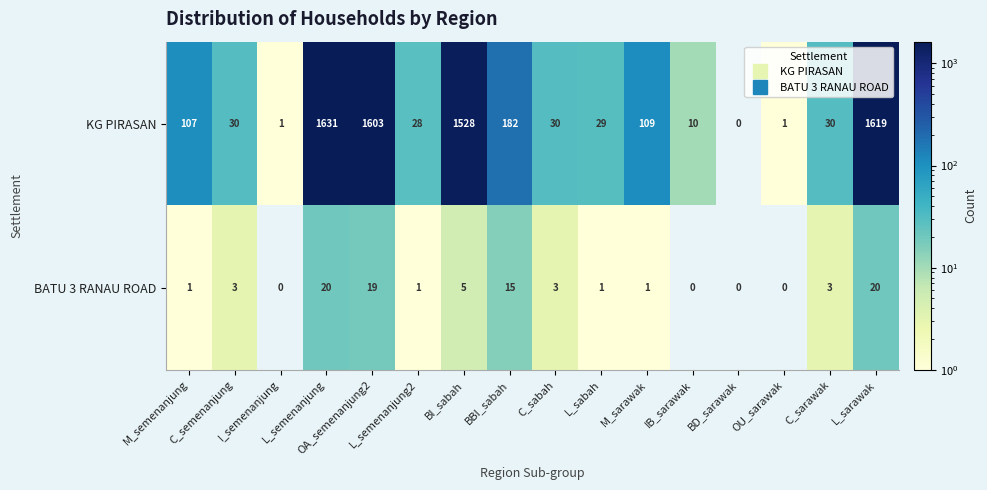

What is the difference between the maximum and minimum values in the KG PIRASAN series?

1631